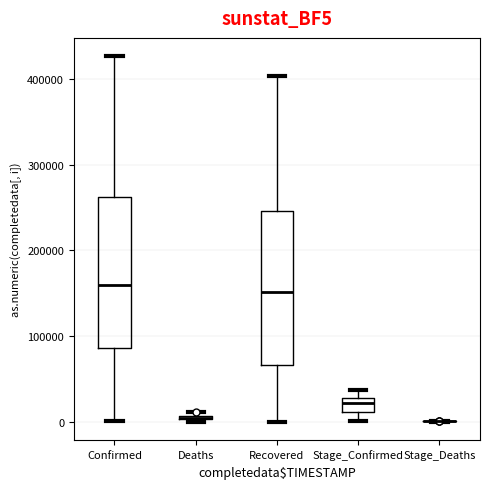

Where is the lower edge of the box for Confirmed on the y-axis? The values are not printed on the chart, so give them approximately, as read against the axis.

90000